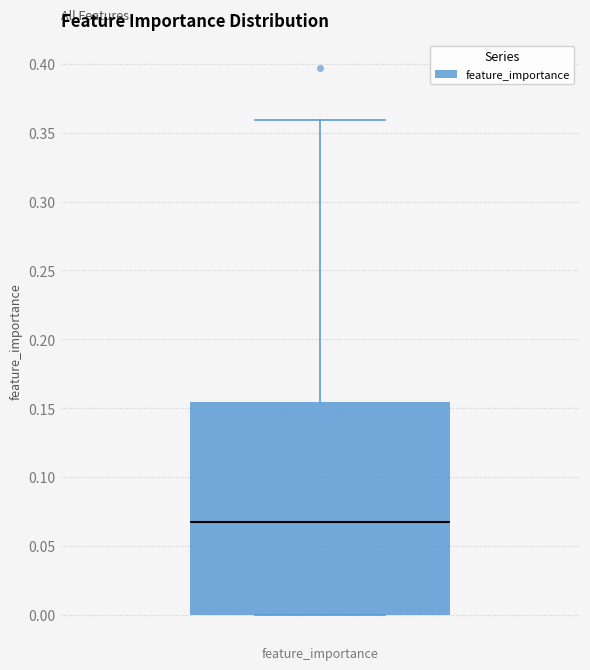

Transcribe this box plot: give where the median line is, the range the box spans, and where the two whiskers end, as read against the y-axis. The values are not printed on the chart, so give them approximately, as read against the axis.

median 0.070, box 0.000 to 0.155, whiskers 0.000 to 0.360